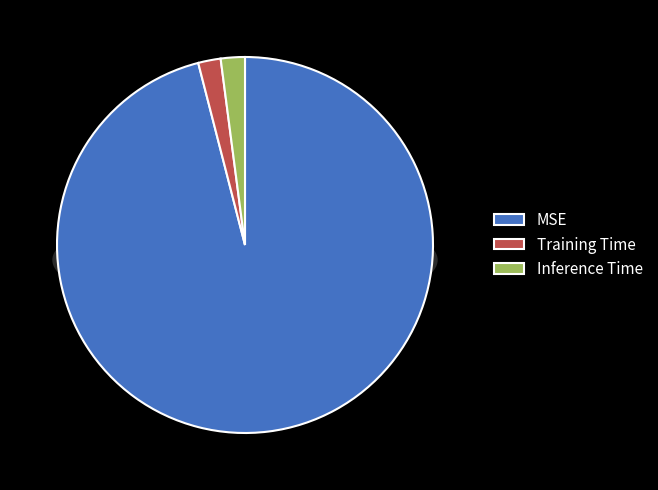

How many slices are in this pie chart?

3